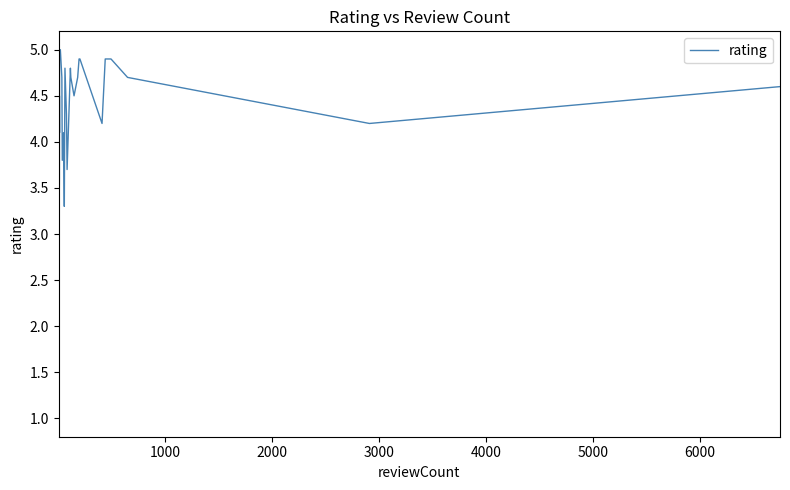

What is the sum of all values?

159.3